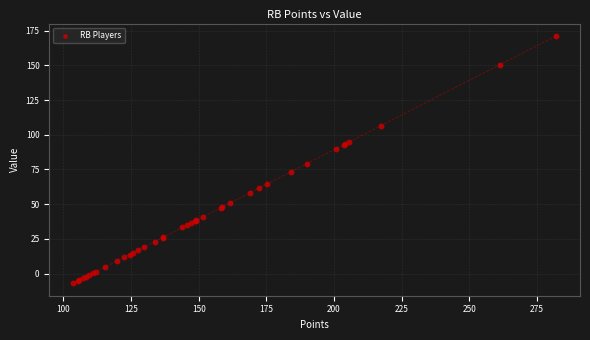

What Y value in the scatter plot is closest to 82?

79.3